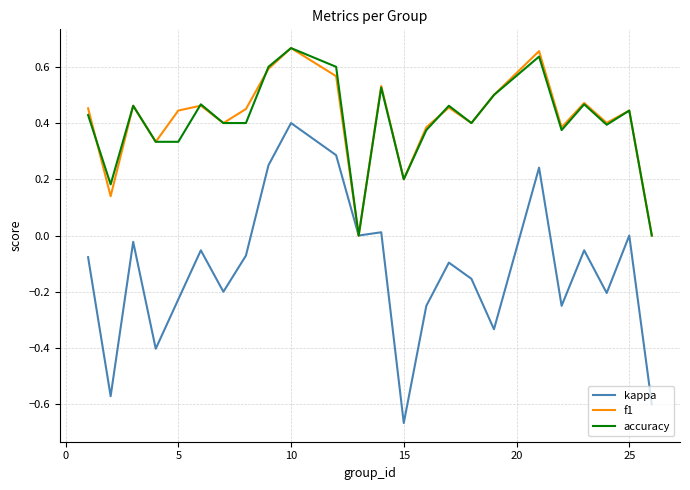

Which series has the widest spread of values?

kappa